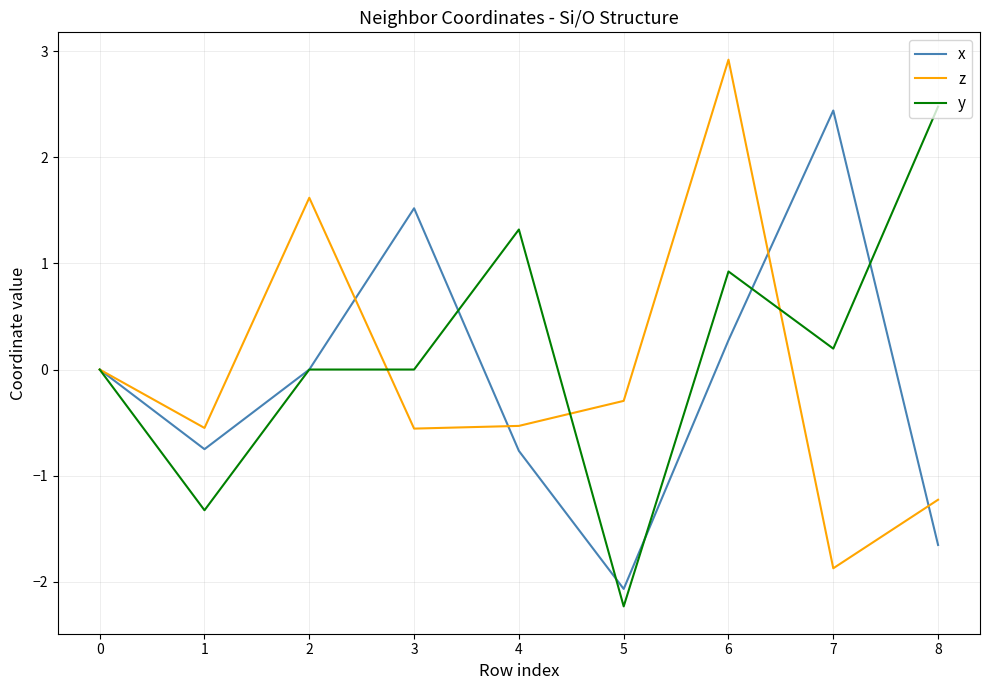

What is the minimum value shown in the chart?

-2.2